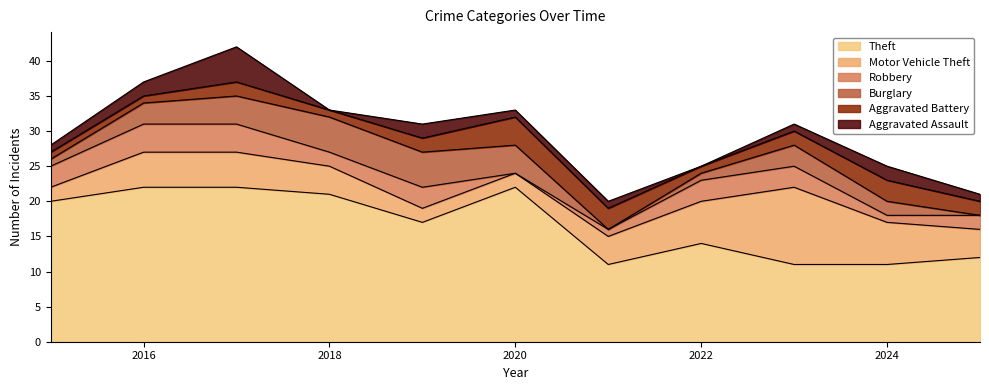

At which label does Robbery first exceed 3?

2016